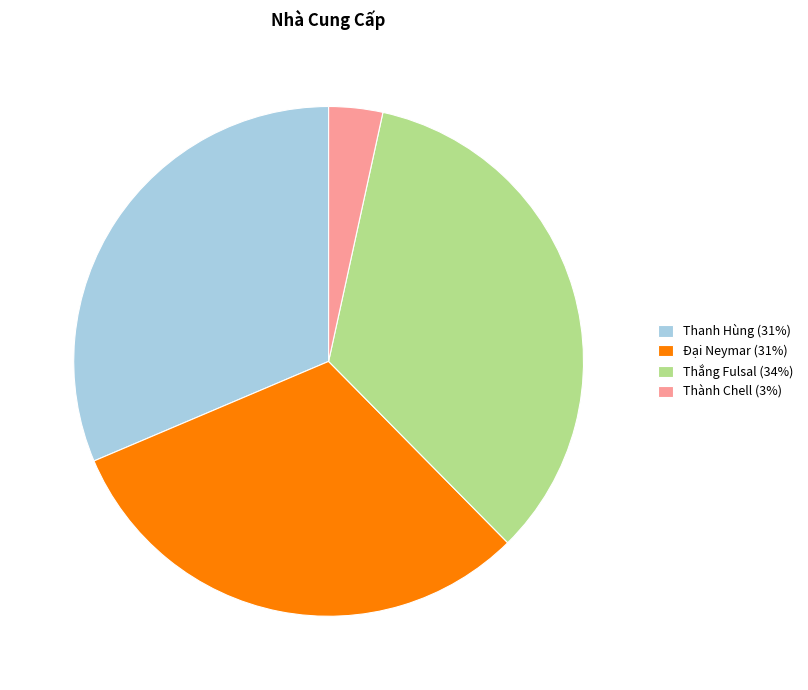

Is Thành Chell the majority of the pie?

No